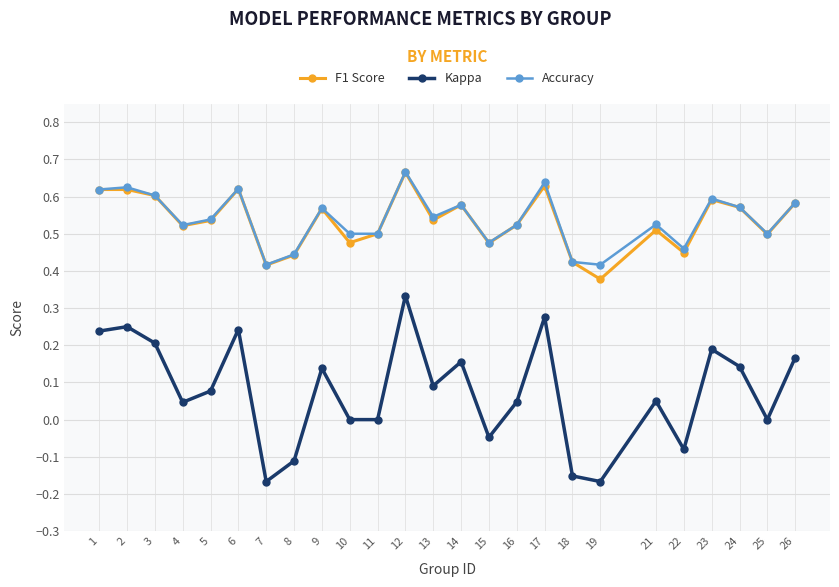

True or false: F1 Score has more than 1 interior local peaks.

True